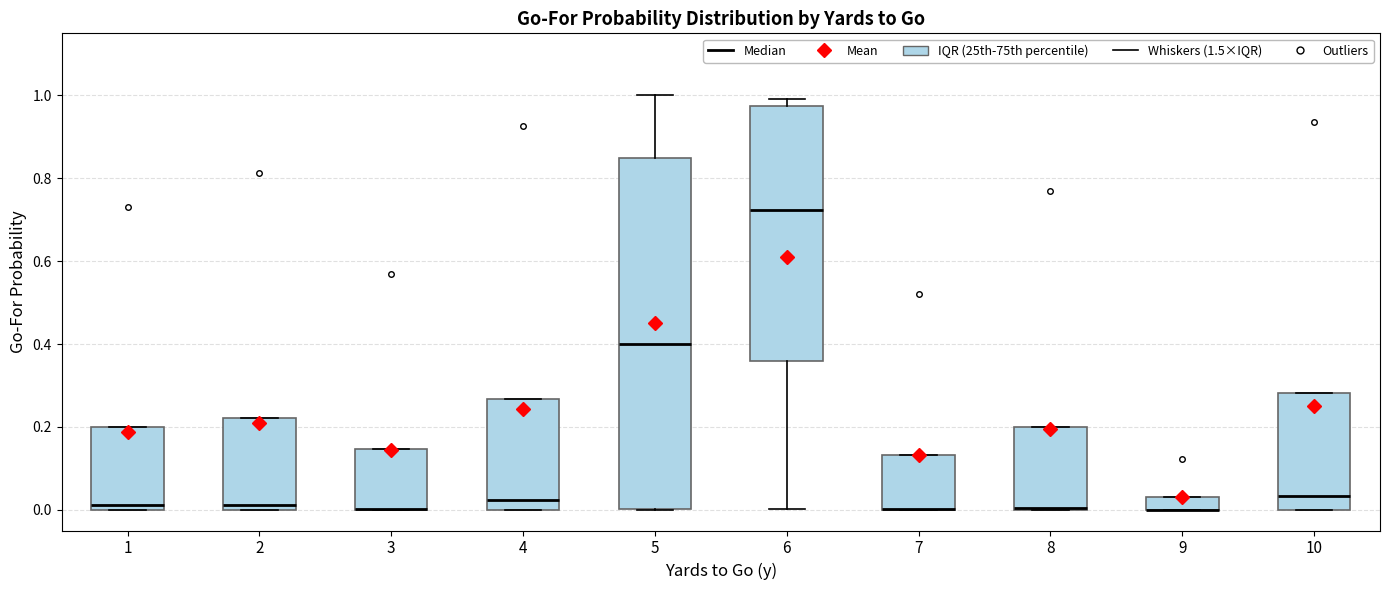

Comparing the boxes themselves (not the whiskers), which one is the tallest?

5